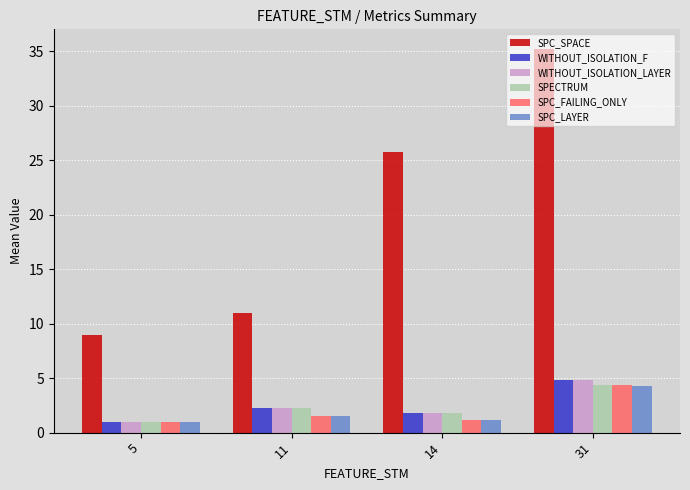

Read the SPC_FAILING_ONLY value at 14.

1.2